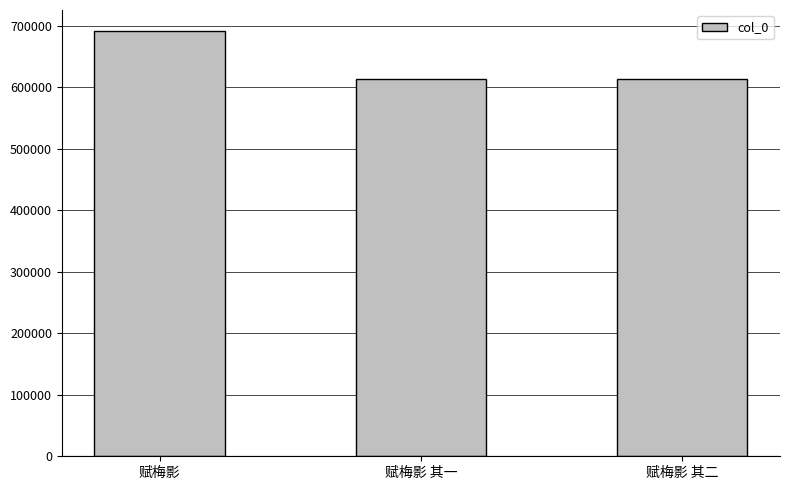

What is the change in value from 赋梅影 其一 to 赋梅影 其二?

+1